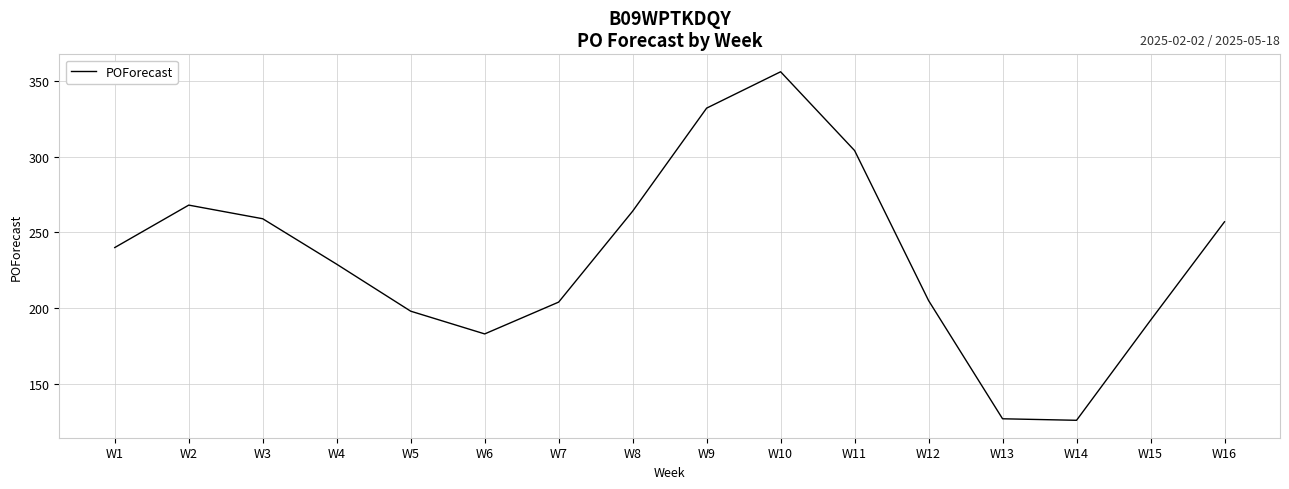

What is the sum of the values at W13 and W8?

391